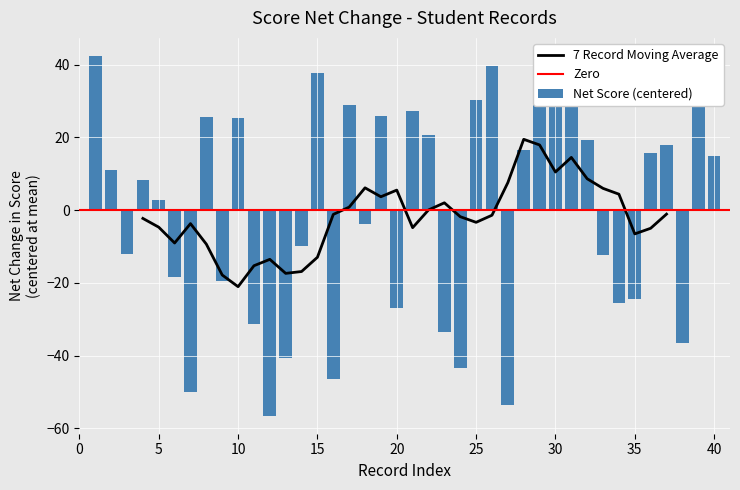

What is the minimum value shown in the chart?

-56.5